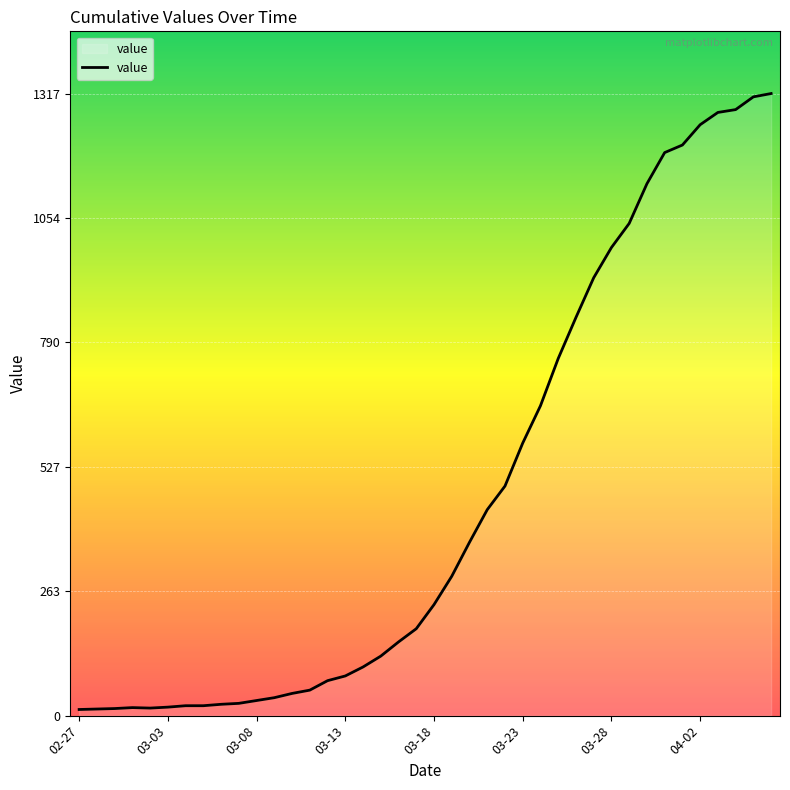

What is the difference between the maximum and minimum values?

1304